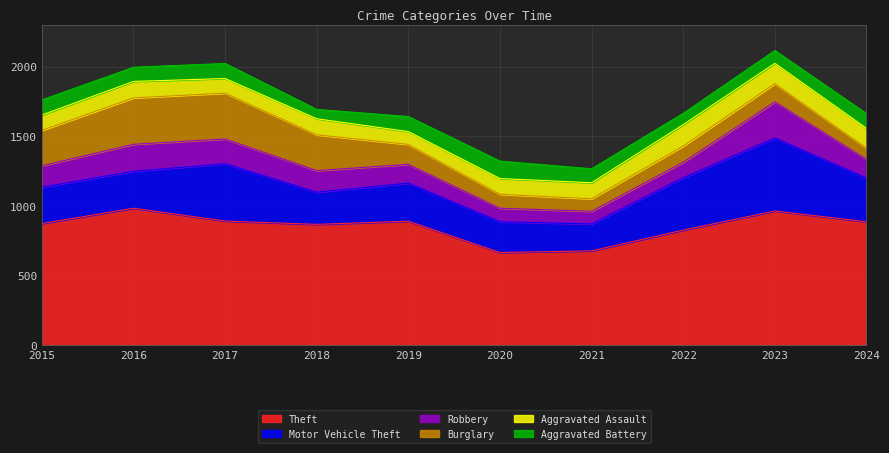

What is the value of the Aggravated Assault point at the 4th from the left?

115